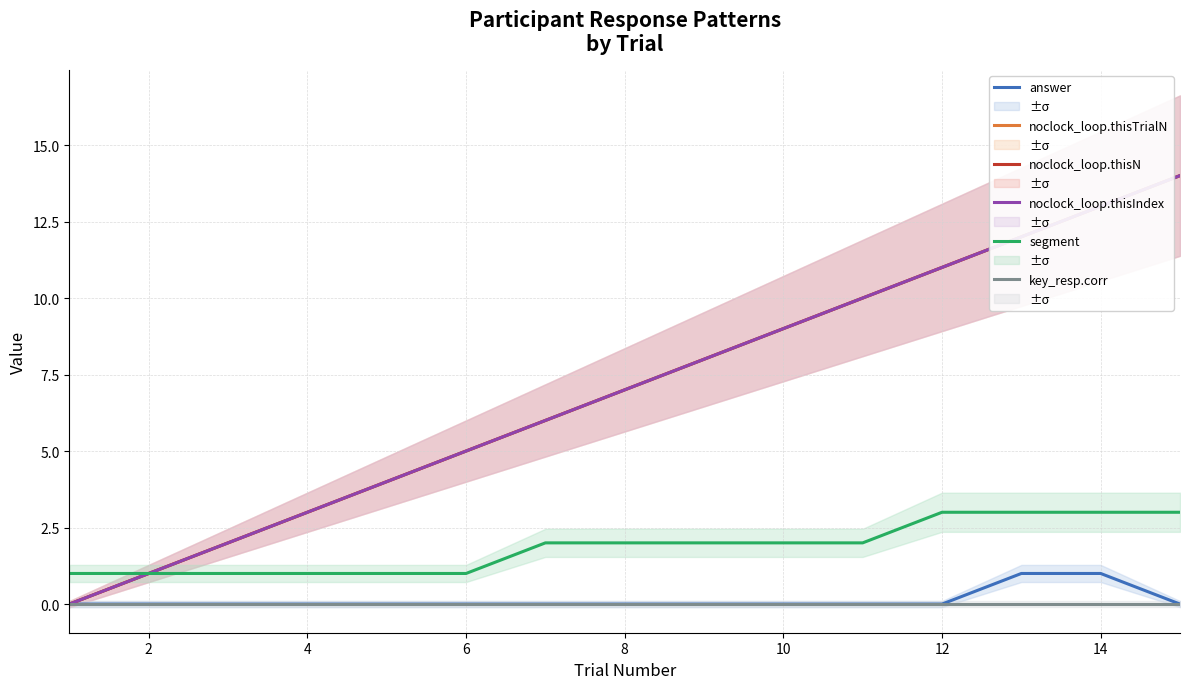

How many lines are shown in the chart?

6